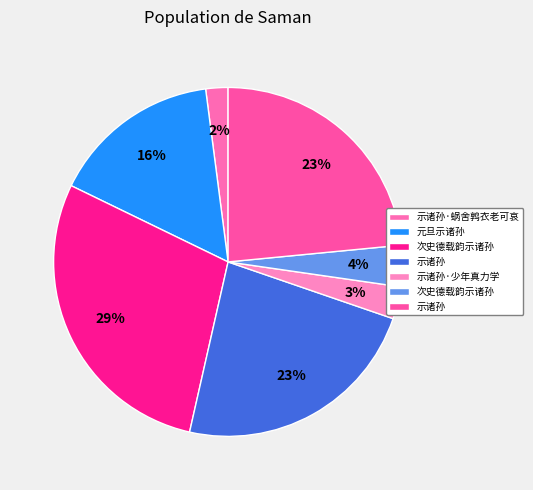

Which slice is the largest?

次史德载韵示诸孙